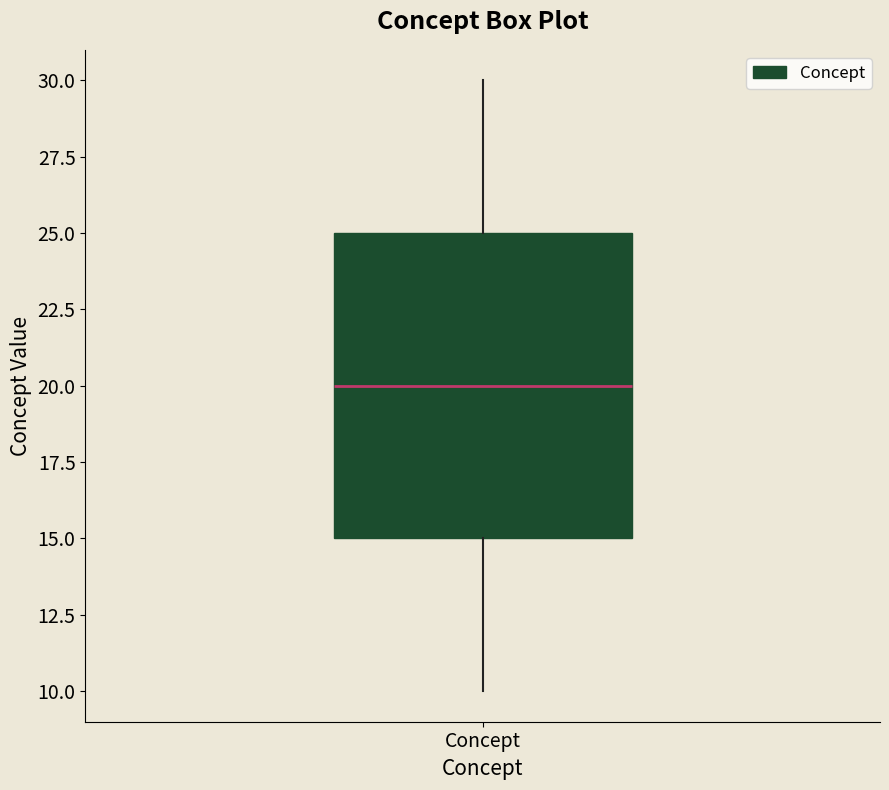

Transcribe this box plot: give where the median line is, the range the box spans, and where the two whiskers end, as read against the y-axis. The values are not printed on the chart, so give them approximately, as read against the axis.

median 20, box 15 to 25, whiskers 10 to 30